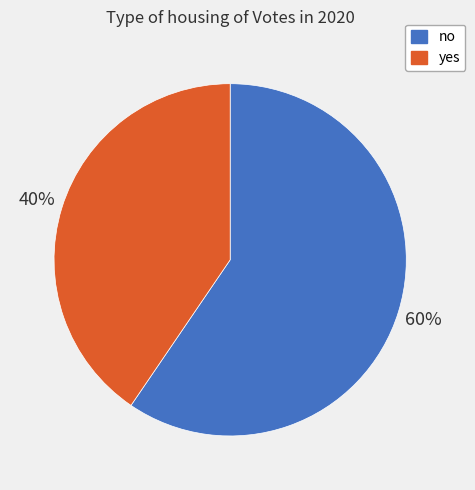

What is the smallest slice in the pie chart?

yes